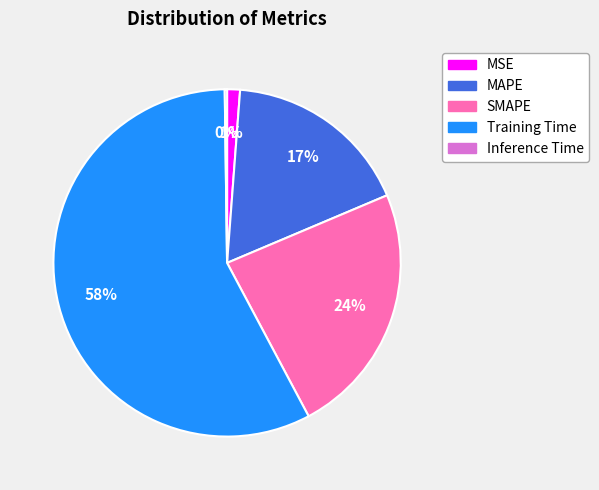

The MAPE slice represents 17% of the pie. True or false?

True